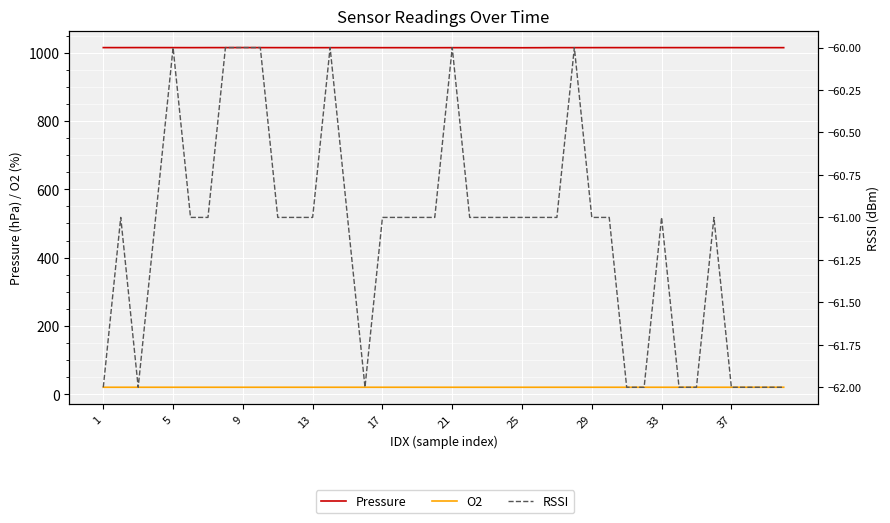

At which label does O2 reach its minimum?

21